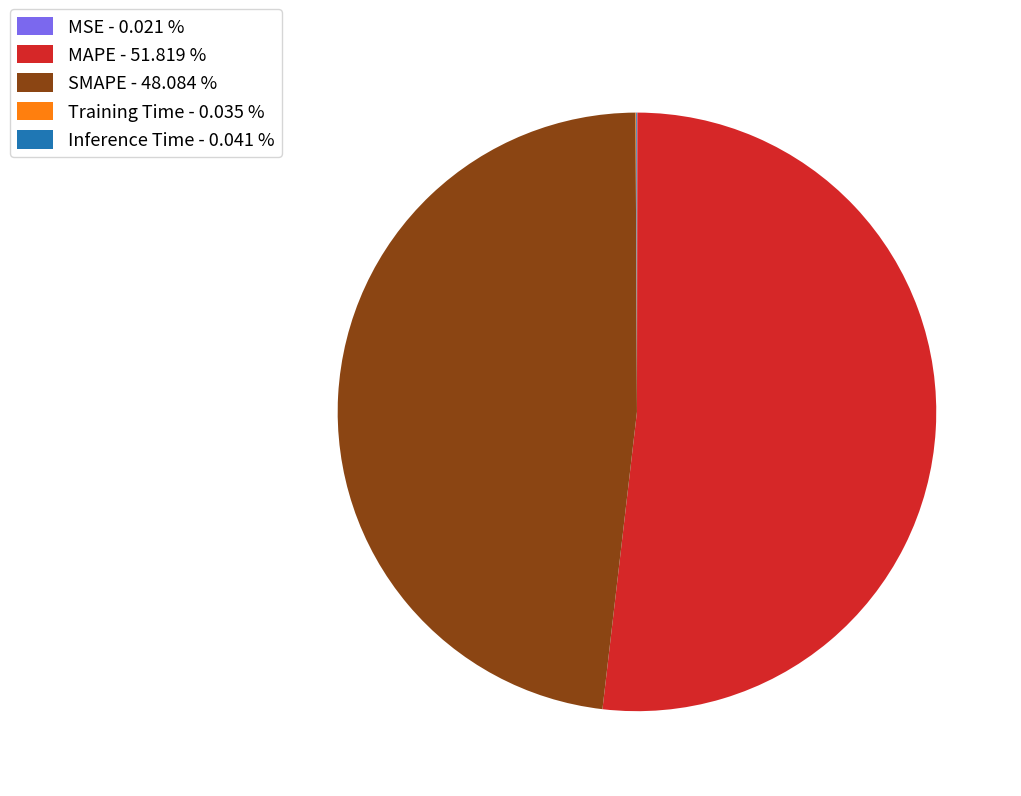

Is there a majority slice in this chart?

Yes